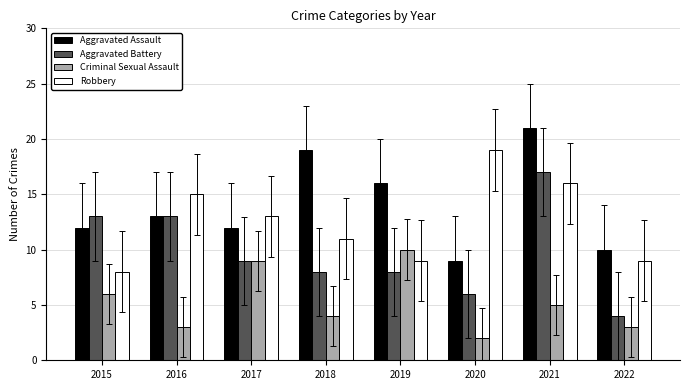

How many data points in Aggravated Assault are less than 13?

4